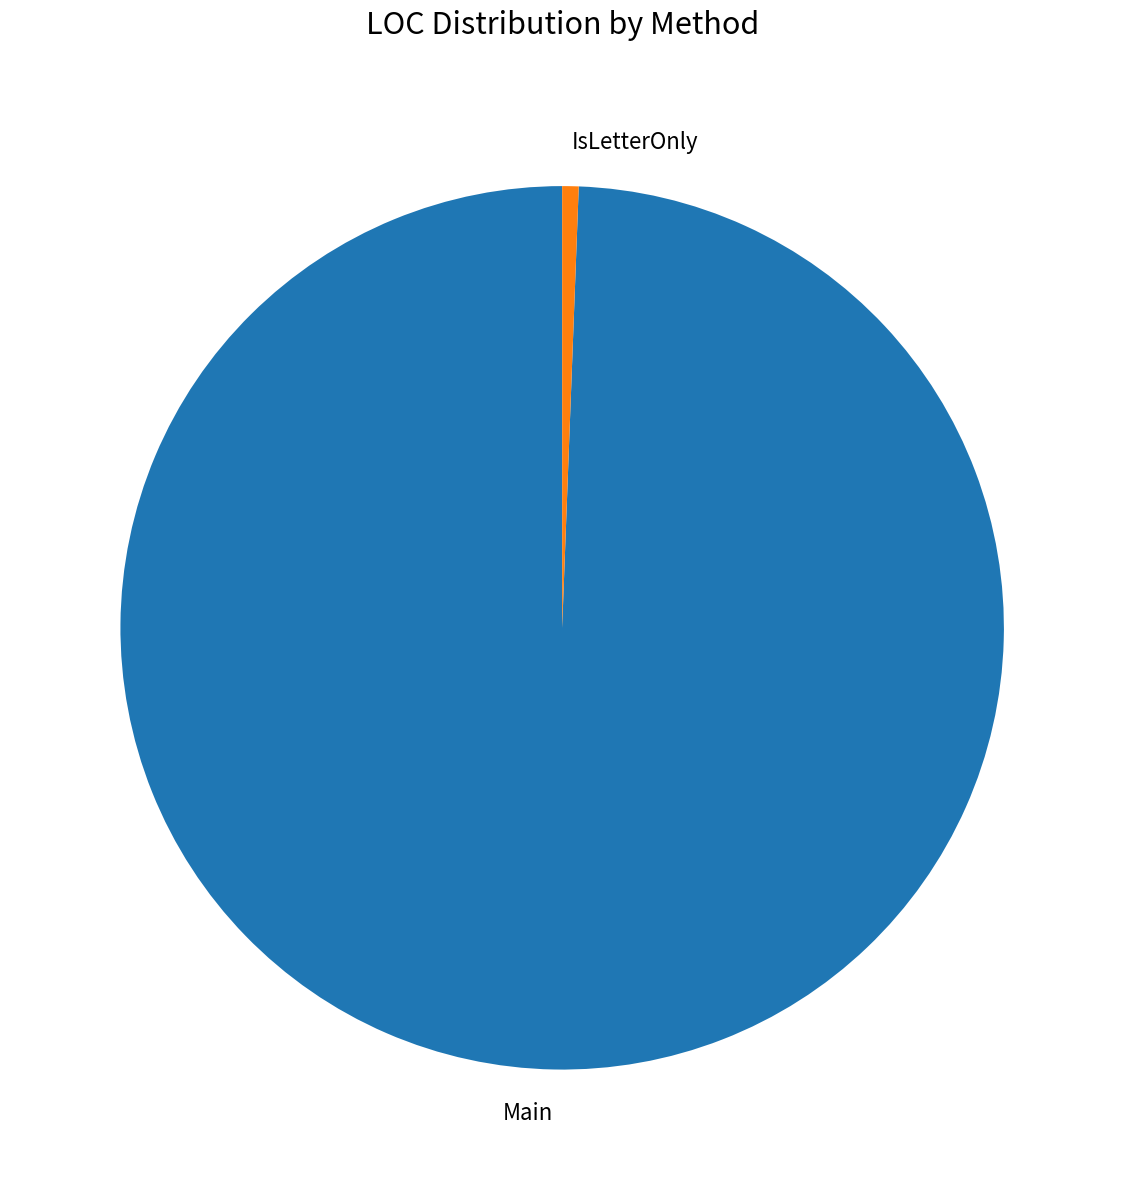

How many slices are in this pie chart?

2